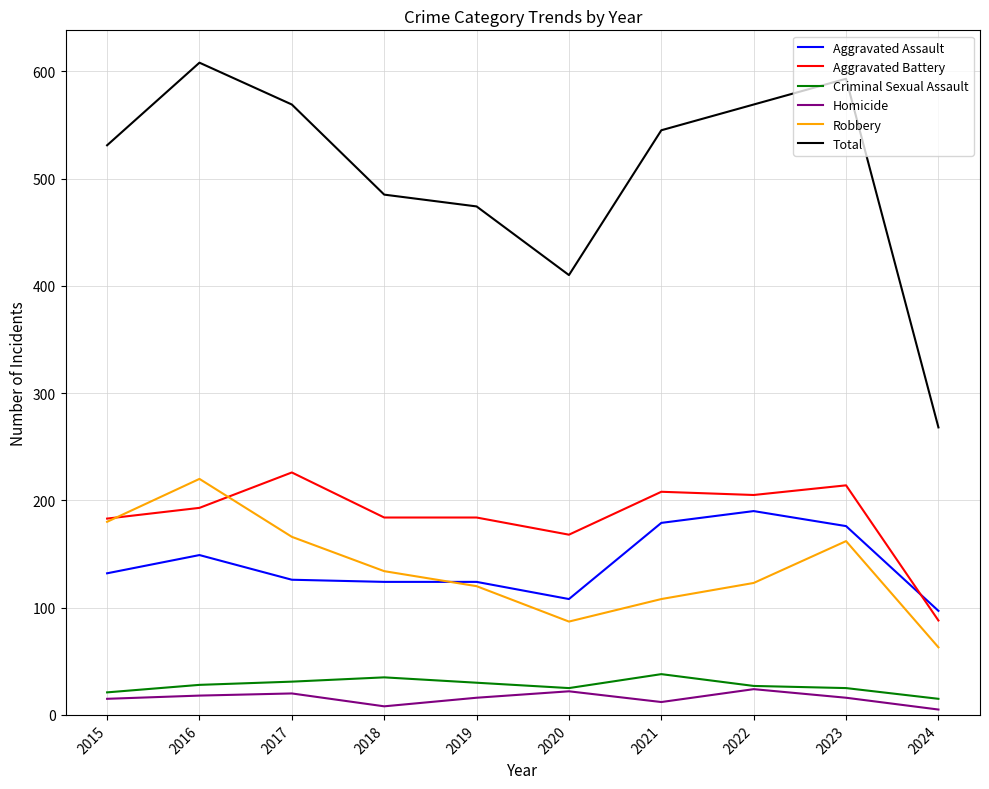

How many lines are shown in the chart?

6